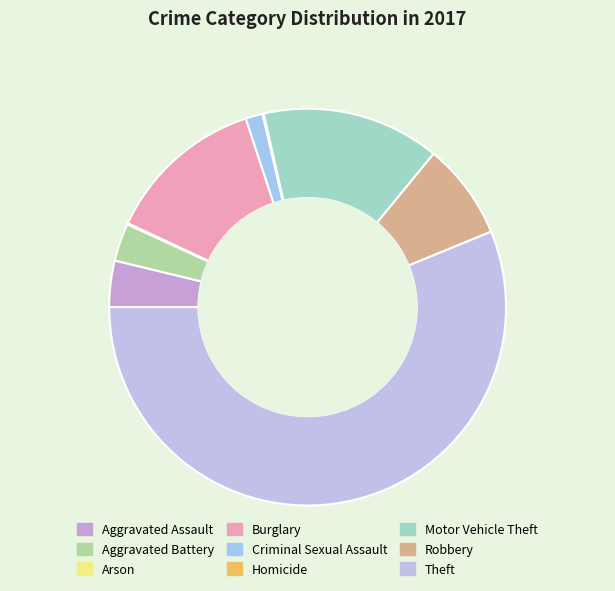

To the nearest percent, what is the combined percentage of Motor Vehicle Theft and Criminal Sexual Assault?

16%